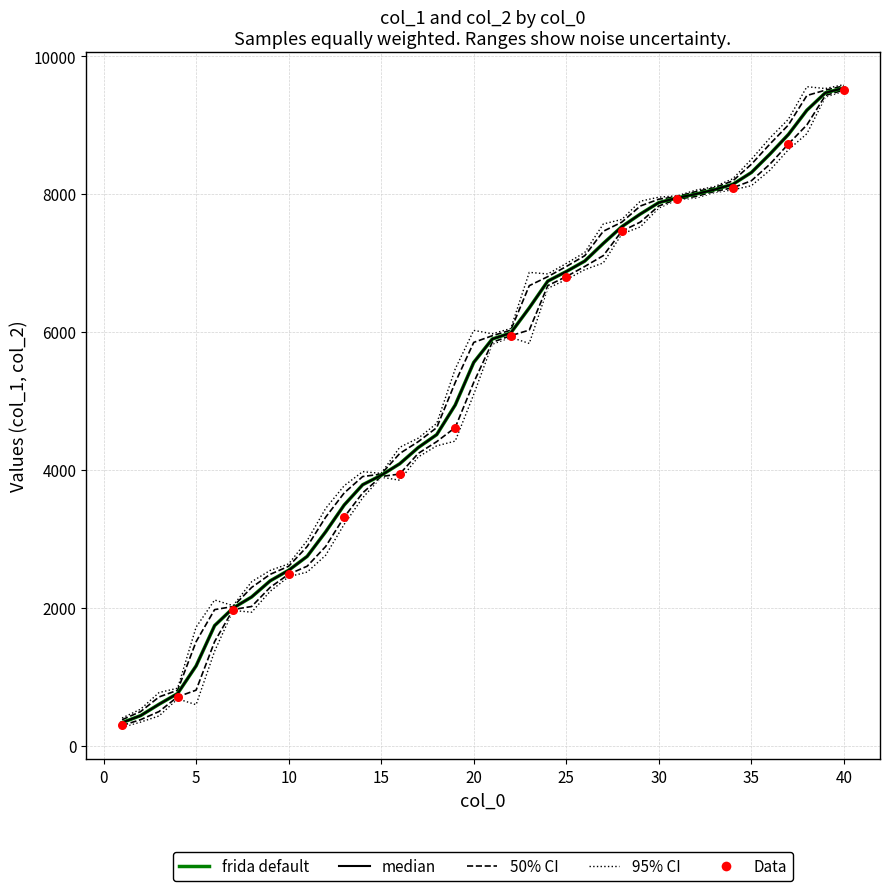

Is the value of col_2 at 5 greater than the value of col_1 at 1?

Yes